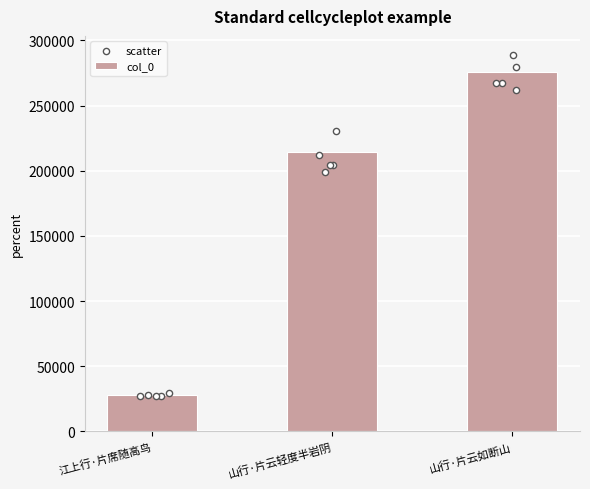

Approximately how many times larger is the value at 山行·片云如断山 compared to 山行·片云轻度半岩阴?

1.3